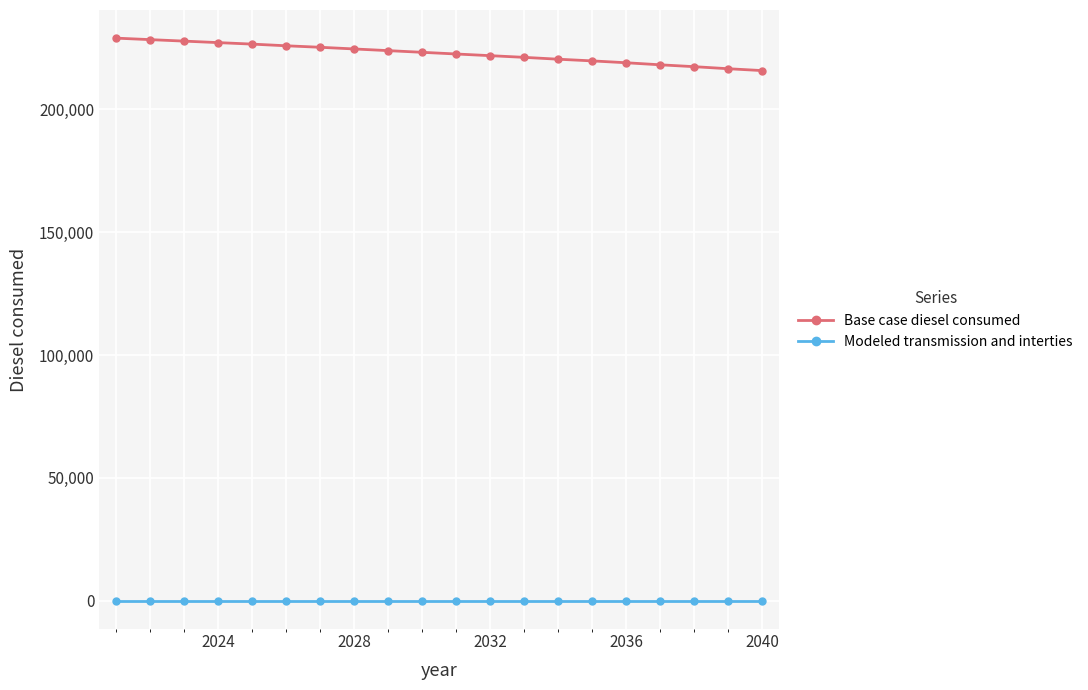

True or false: Base case diesel consumed and Modeled transmission and interties intersect in this chart.

False